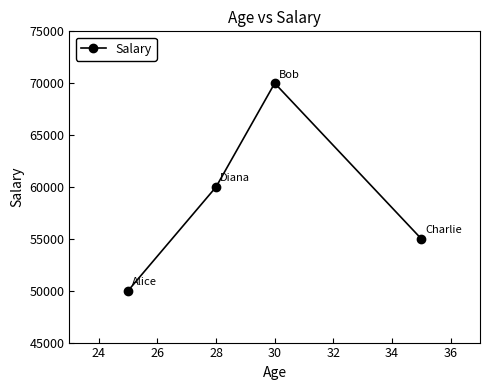

How many interior local peaks (higher than both neighbors) does the data have?

1